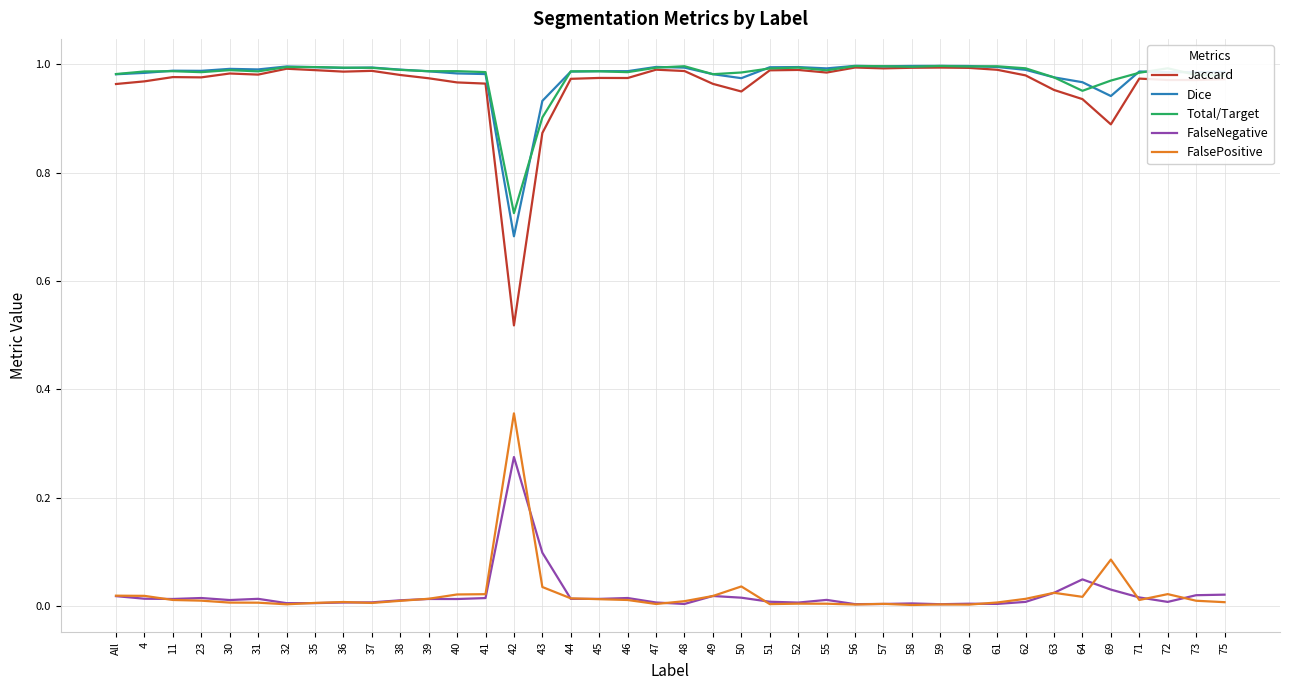

Between 42 and 62, which series saw the biggest shift?

Jaccard